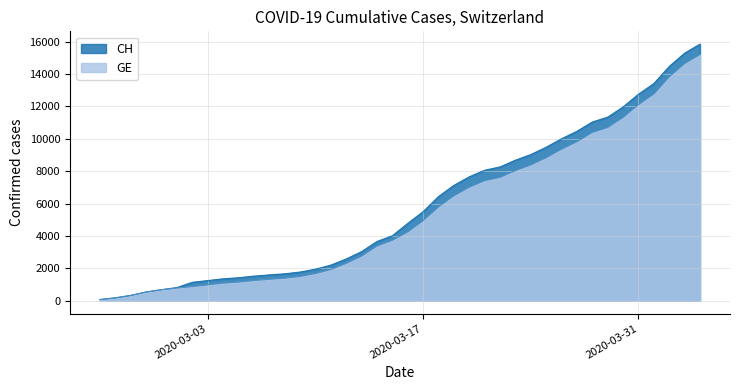

How many data points in CH are above 4775?

19